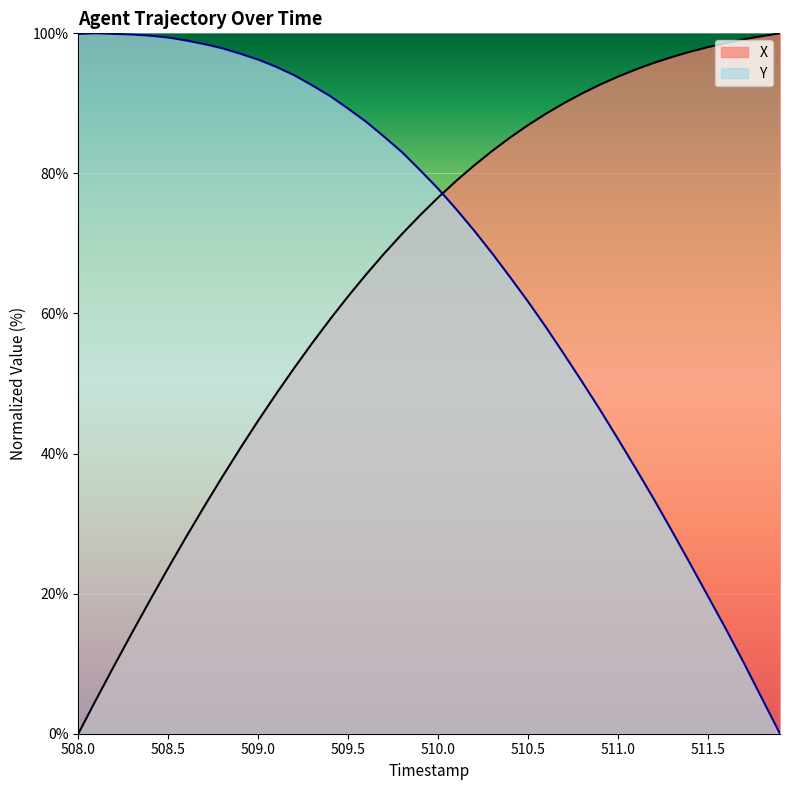

The Y series shows 7.0 at 511.8. True or false?

False